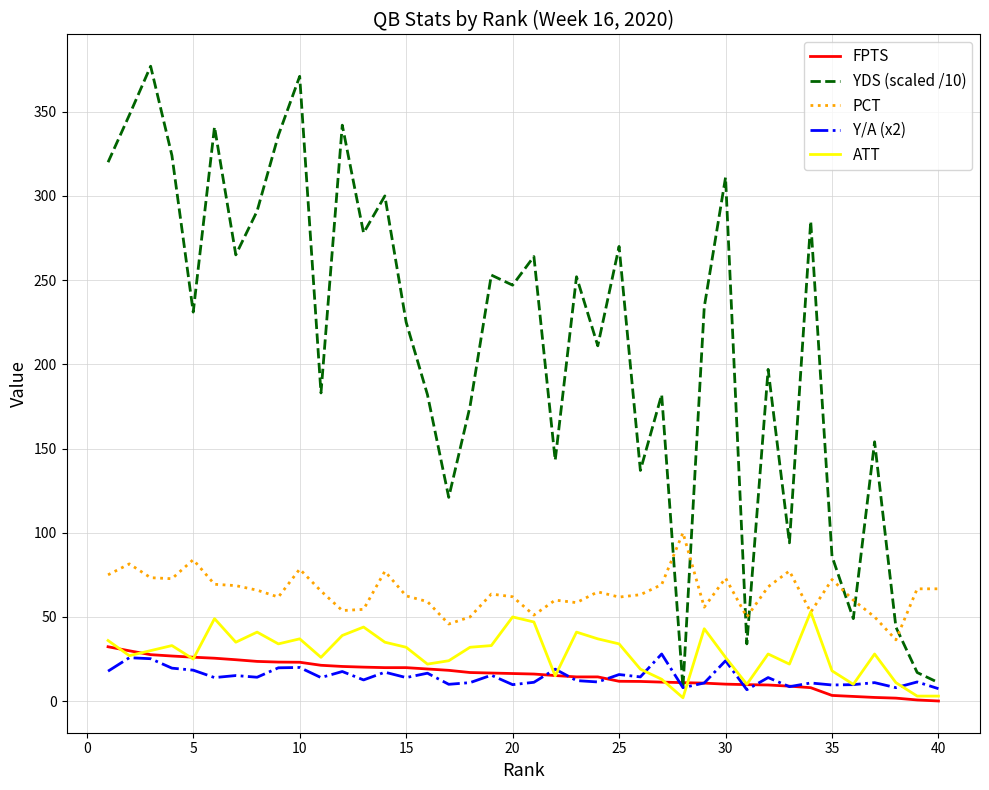

Rank the series by their maximum value, from lowest to highest.

Y/A (x2), FPTS, ATT, PCT, YDS (scaled /10)